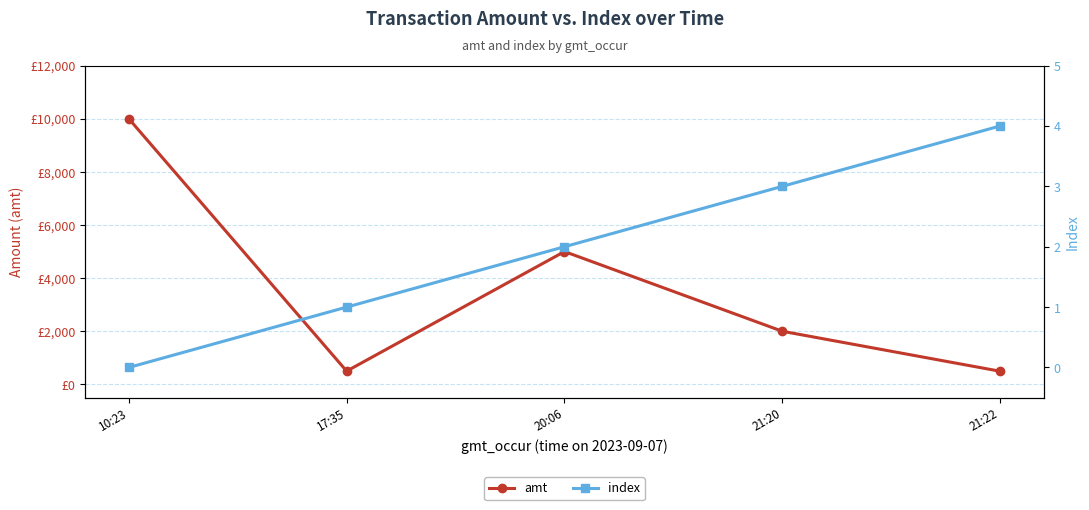

What is the label of the 3rd point from the right?

20:06